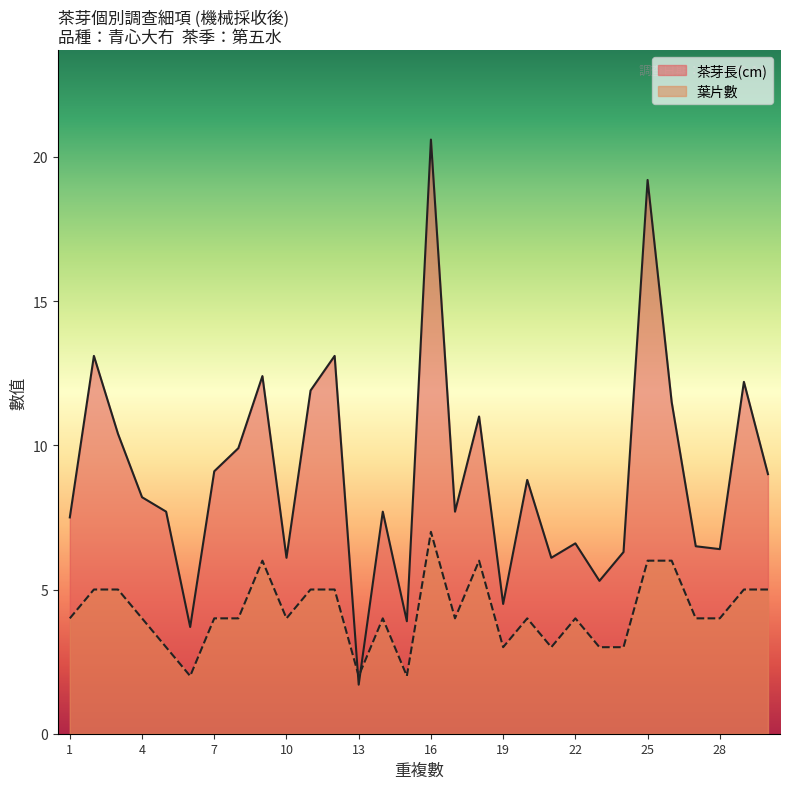

The 茶芽長(cm) series shows 6.6 at 19. True or false?

False